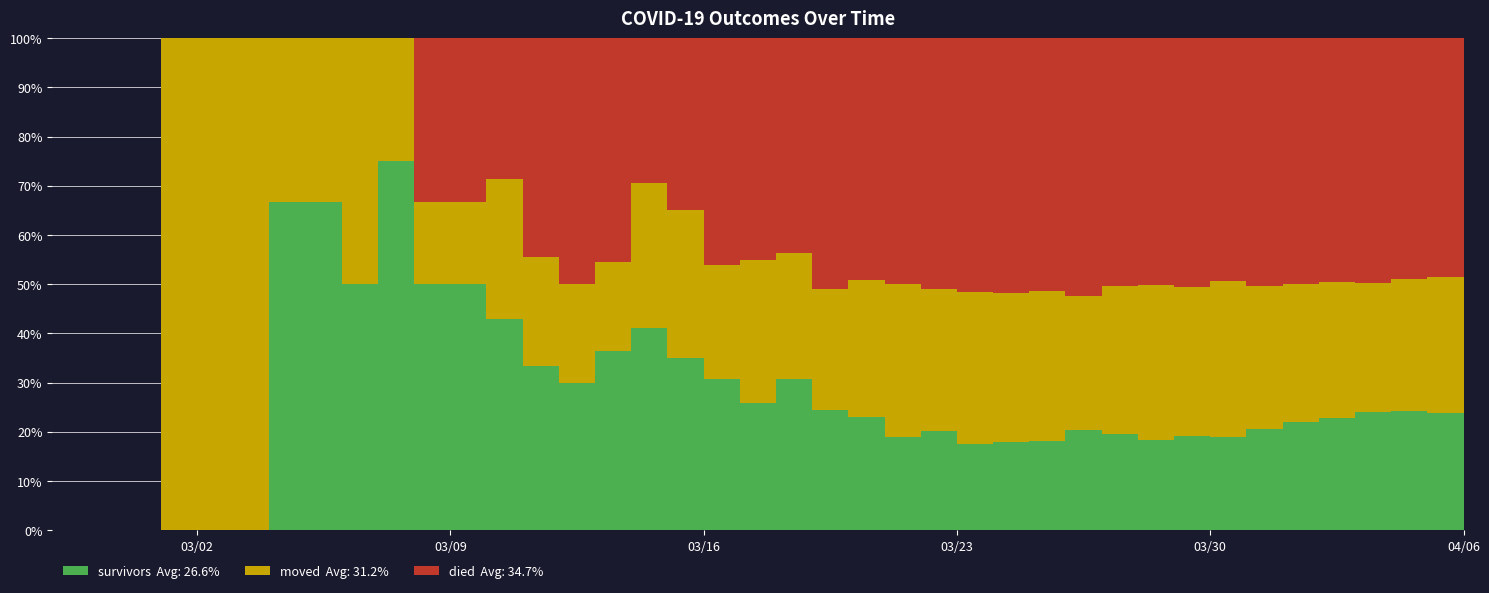

Reading left to right, what are all the values shown in this chart?

survivors: 2020-02-27=0	2020-02-28=0	2020-02-29=0	2020-03-01=0	2020-03-02=0	2020-03-03=0	2020-03-04=2	2020-03-05=2	2020-03-06=2	2020-03-07=3	2020-03-08=3	2020-03-09=3	2020-03-10=3	2020-03-11=3	2020-03-12=3	2020-03-13=4	2020-03-14=7	2020-03-15=7	2020-03-16=8	2020-03-17=8	2020-03-18=12	2020-03-19=12	2020-03-20=14	2020-03-21=16	2020-03-22=19	2020-03-23=22	2020-03-24=26	2020-03-25=31	2020-03-26=41	2020-03-27=47	2020-03-28=51	2020-03-29=62	2020-03-30=71	2020-03-31=89	2020-04-01=107	2020-04-02=122	2020-04-03=143	2020-04-04=157	2020-04-05=166	2020-04-06=190
died: 2020-02-27=0	2020-02-28=0	2020-02-29=0	2020-03-01=0	2020-03-02=0	2020-03-03=0	2020-03-04=0	2020-03-05=0	2020-03-06=0	2020-03-07=0	2020-03-08=2	2020-03-09=2	2020-03-10=2	2020-03-11=4	2020-03-12=5	2020-03-13=5	2020-03-14=5	2020-03-15=7	2020-03-16=12	2020-03-17=14	2020-03-18=17	2020-03-19=25	2020-03-20=30	2020-03-21=42	2020-03-22=48	2020-03-23=65	2020-03-24=75	2020-03-25=88	2020-03-26=106	2020-03-27=121	2020-03-28=140	2020-03-29=164	2020-03-30=184	2020-03-31=218	2020-04-01=243	2020-04-02=265	2020-04-03=297	2020-04-04=316	2020-04-05=339	2020-04-06=357
moved: 2020-02-27=0	2020-02-28=0	2020-02-29=0	2020-03-01=1	2020-03-02=1	2020-03-03=1	2020-03-04=1	2020-03-05=1	2020-03-06=2	2020-03-07=1	2020-03-08=1	2020-03-09=1	2020-03-10=2	2020-03-11=2	2020-03-12=2	2020-03-13=2	2020-03-14=5	2020-03-15=6	2020-03-16=6	2020-03-17=9	2020-03-18=10	2020-03-19=12	2020-03-20=17	2020-03-21=26	2020-03-22=27	2020-03-23=39	2020-03-24=44	2020-03-25=52	2020-03-26=55	2020-03-27=72	2020-03-28=88	2020-03-29=99	2020-03-30=118	2020-03-31=126	2020-04-01=136	2020-04-02=148	2020-04-03=156	2020-04-04=173	2020-04-05=194	2020-04-06=207